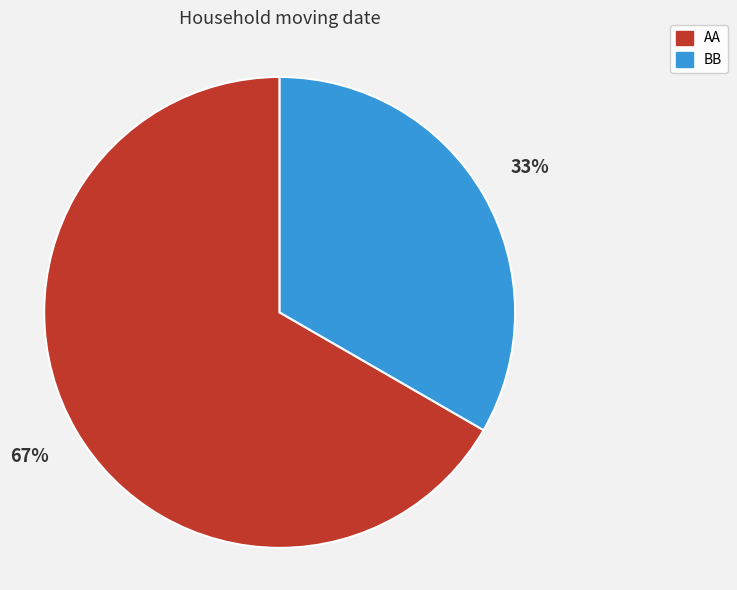

Count the number of slices in the pie.

2